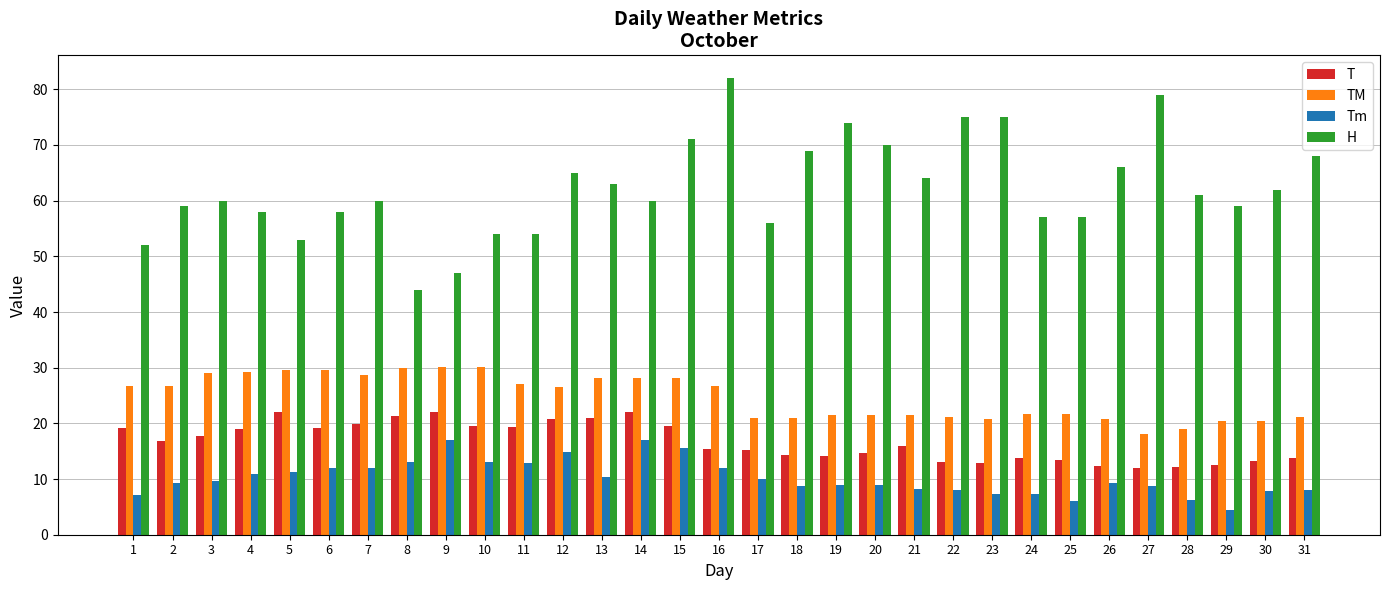

True or false: Tm has a value of 22.5 at 12.

False